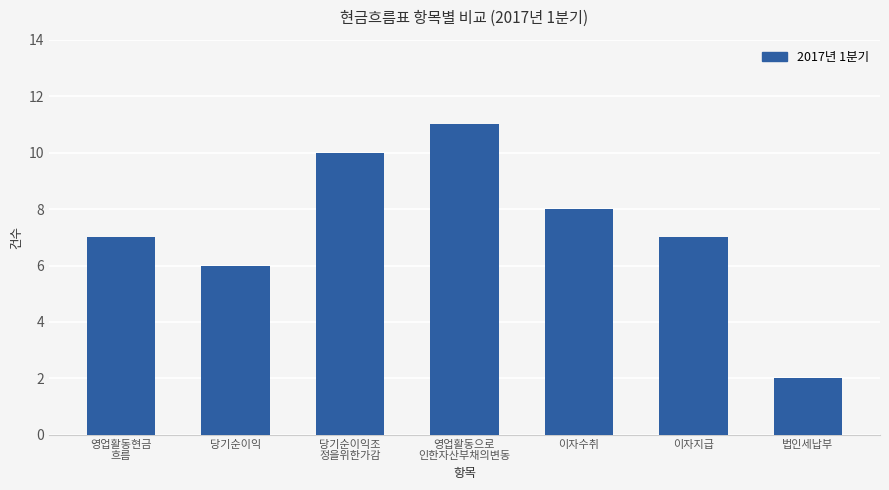

Between 이자수취 and 당기순이익조
정을위한가감, which is larger?

당기순이익조
정을위한가감